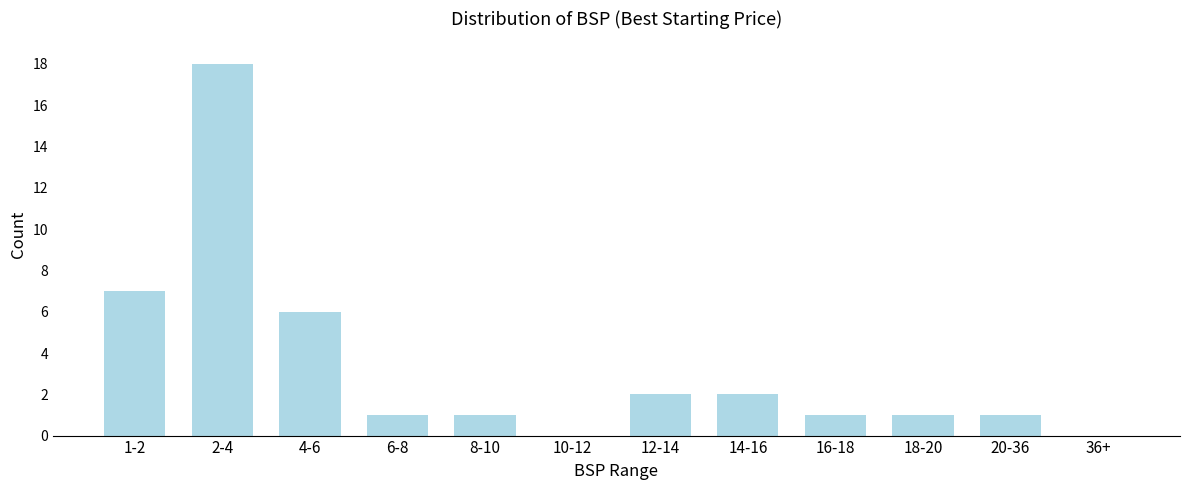

Reading left to right, extract all data points from this chart.

1-2=7	2-4=18	4-6=6	6-8=1	8-10=1	10-12=0	12-14=2	14-16=2	16-18=1	18-20=1	20-36=1	36+=0